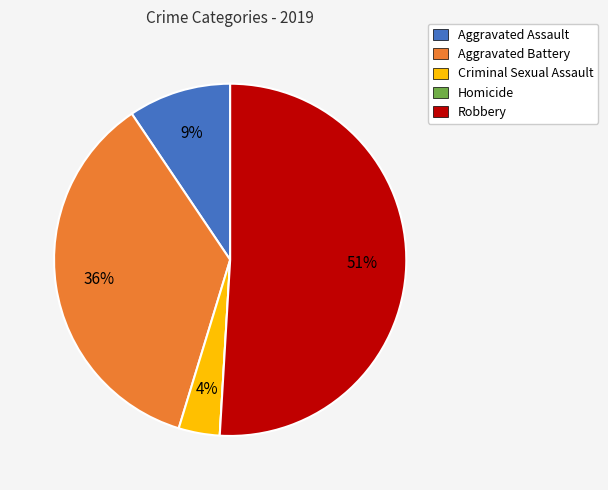

Combined, do Aggravated Assault and Aggravated Battery account for over 50%?

No